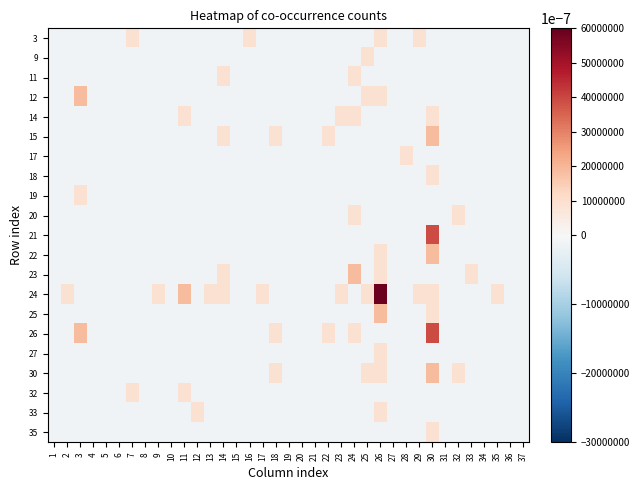

What is the total value across all series at 36?

-2.1